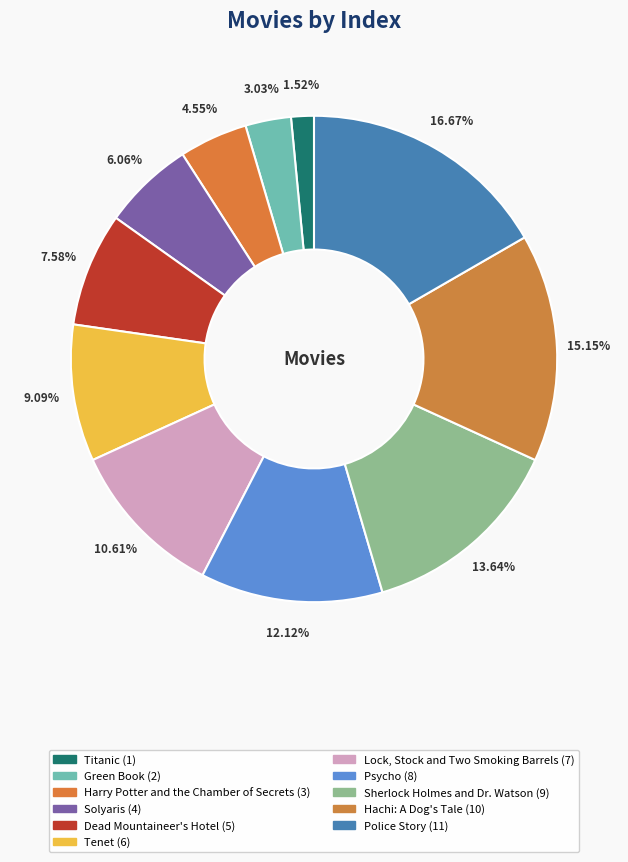

What is the total percentage of Harry Potter and the Chamber of Secrets and Titanic?

6.1%